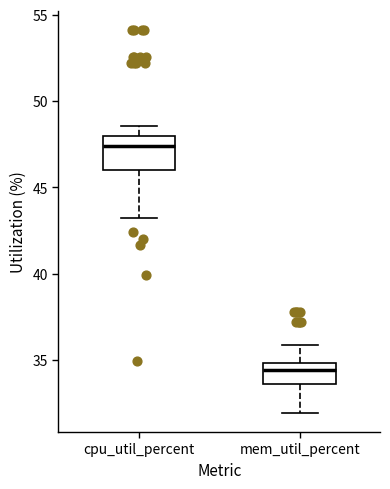

Reading left to right, read every box against the y-axis: the position of its median line, the range the box covers, and the ends of its whiskers. The values are not printed on the chart, so give them approximately, as read against the axis.

cpu_util_percent: median 47.5, box 46.0 to 48.0, whiskers 43.0 to 48.5
mem_util_percent: median 34.5, box 33.5 to 35.0, whiskers 32.0 to 36.0